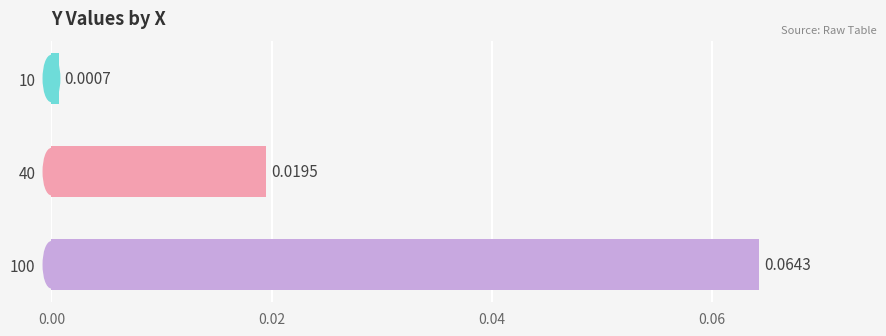

Between 10 and 100, which is larger?

100